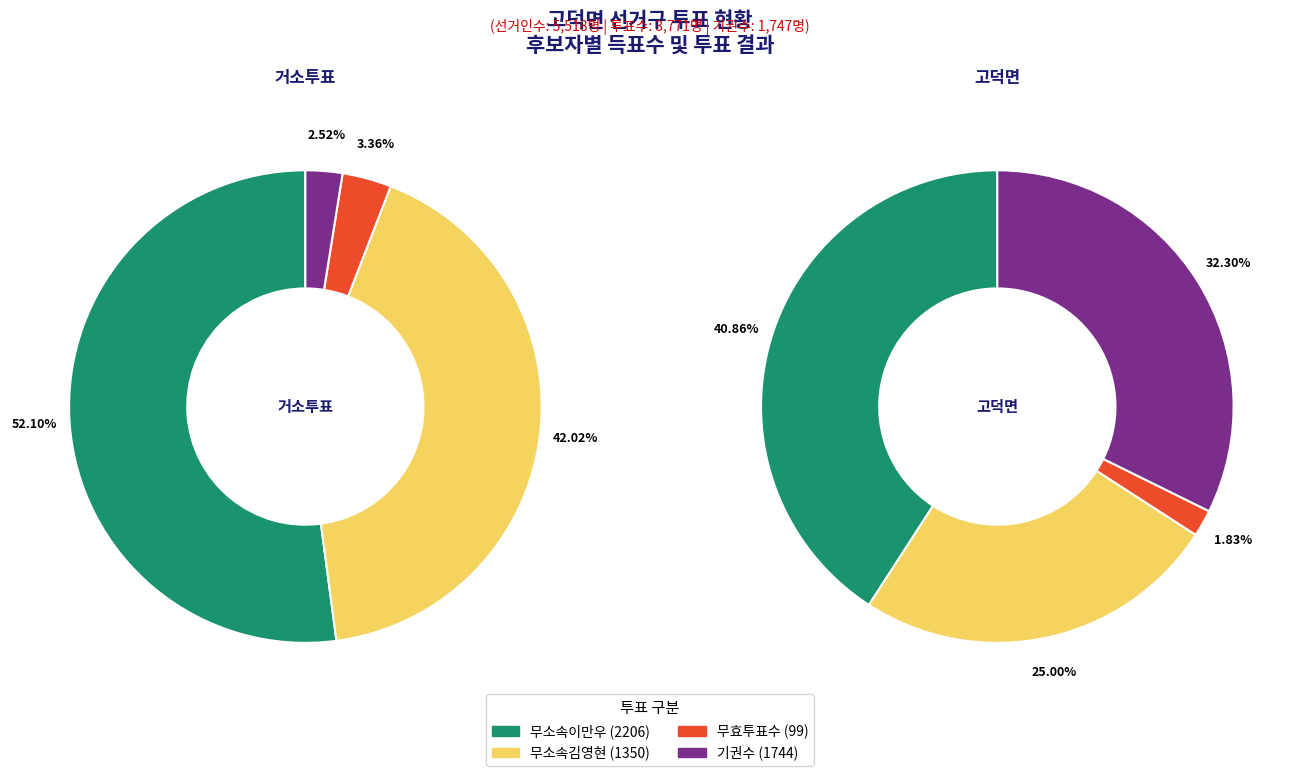

Does 고덕면 represent more than half of the total?

Yes